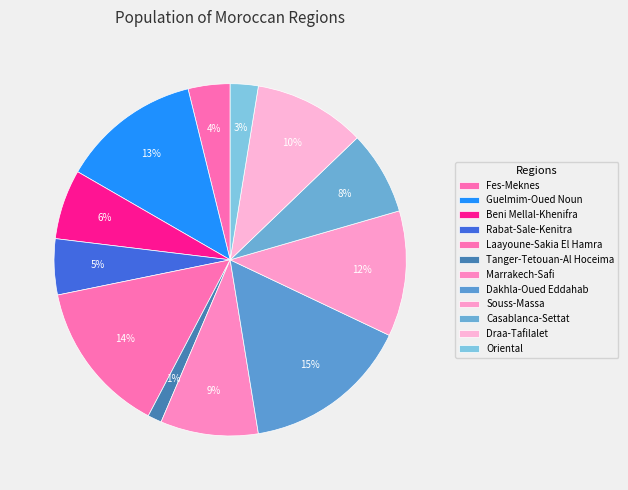

How many segments does this pie chart have?

12